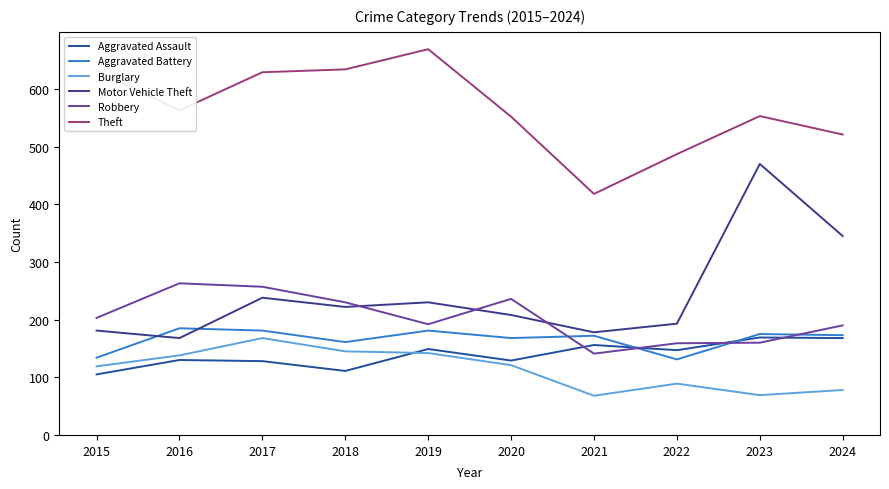

Reading left to right, extract all data points from this chart.

Aggravated Assault: 2015=105	2016=130	2017=128	2018=111	2019=149	2020=129	2021=156	2022=147	2023=169	2024=168
Aggravated Battery: 2015=134	2016=185	2017=181	2018=161	2019=181	2020=168	2021=172	2022=131	2023=175	2024=173
Burglary: 2015=119	2016=138	2017=168	2018=145	2019=142	2020=121	2021=68	2022=89	2023=69	2024=78
Motor Vehicle Theft: 2015=181	2016=168	2017=238	2018=222	2019=230	2020=208	2021=178	2022=193	2023=470	2024=345
Robbery: 2015=203	2016=263	2017=257	2018=230	2019=192	2020=236	2021=141	2022=159	2023=160	2024=190
Theft: 2015=632	2016=563	2017=629	2018=634	2019=669	2020=552	2021=418	2022=487	2023=553	2024=521